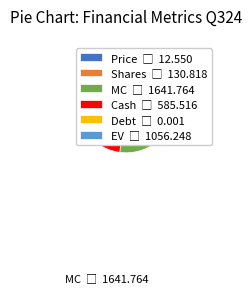

Approximately how many times larger is the value at EV compared to MC?

0.6